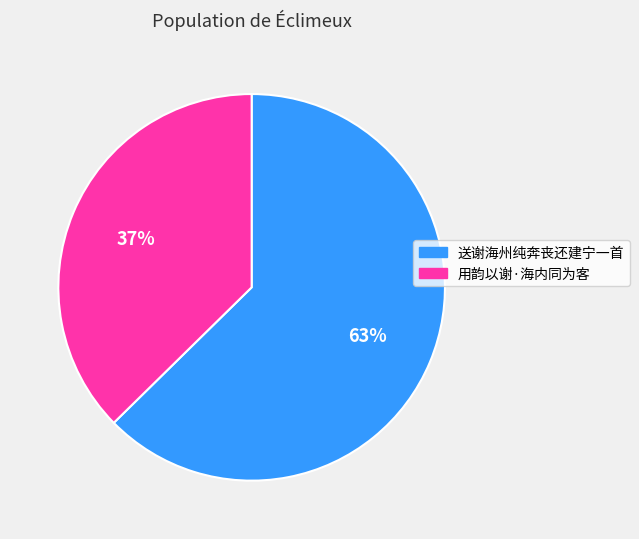

True or false: 送谢海州纯奔丧还建宁一首 accounts for 63% of the total.

True